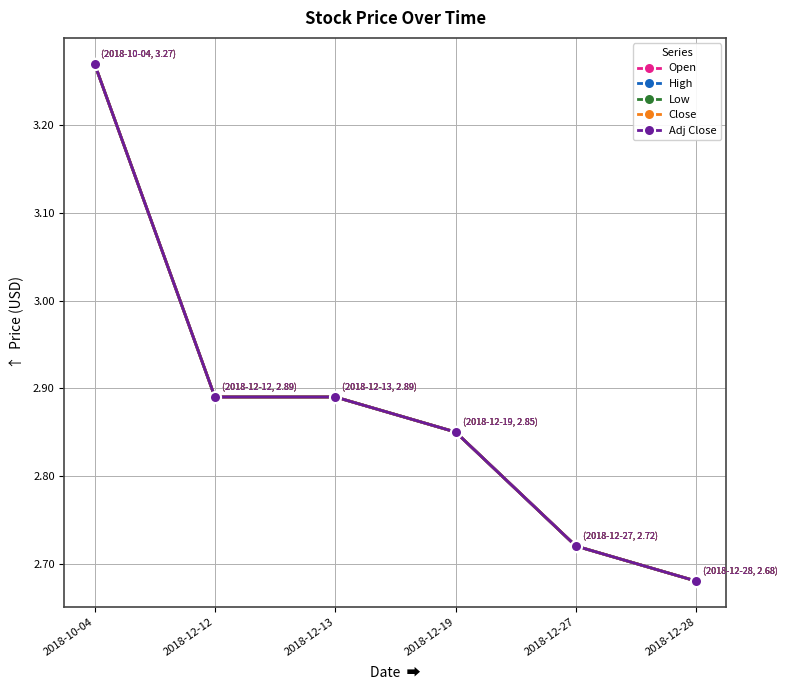

True or false: Close and Adj Close cross at least once.

False